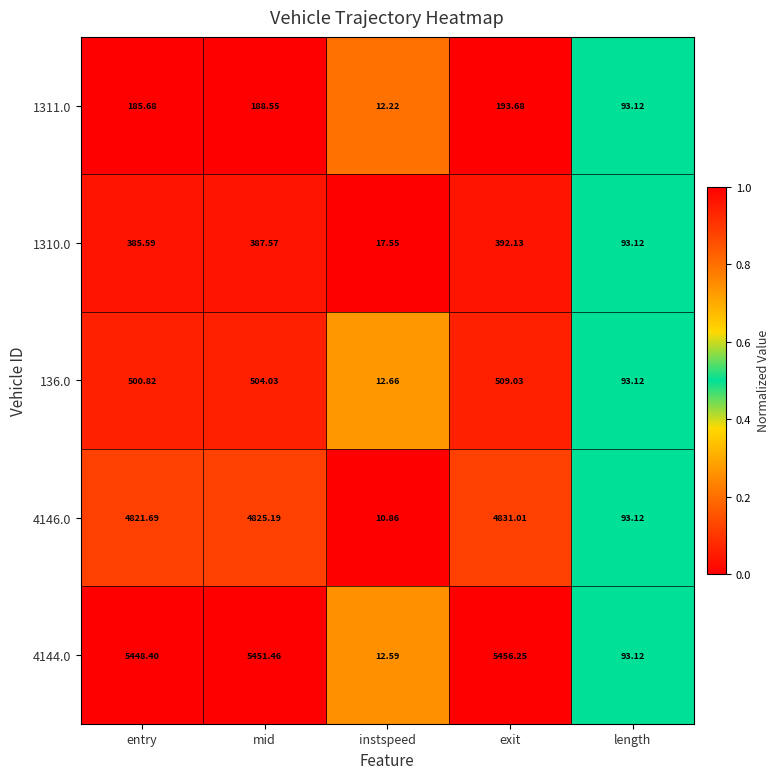

Where does the 4146.0 series first go above 4821?

entry